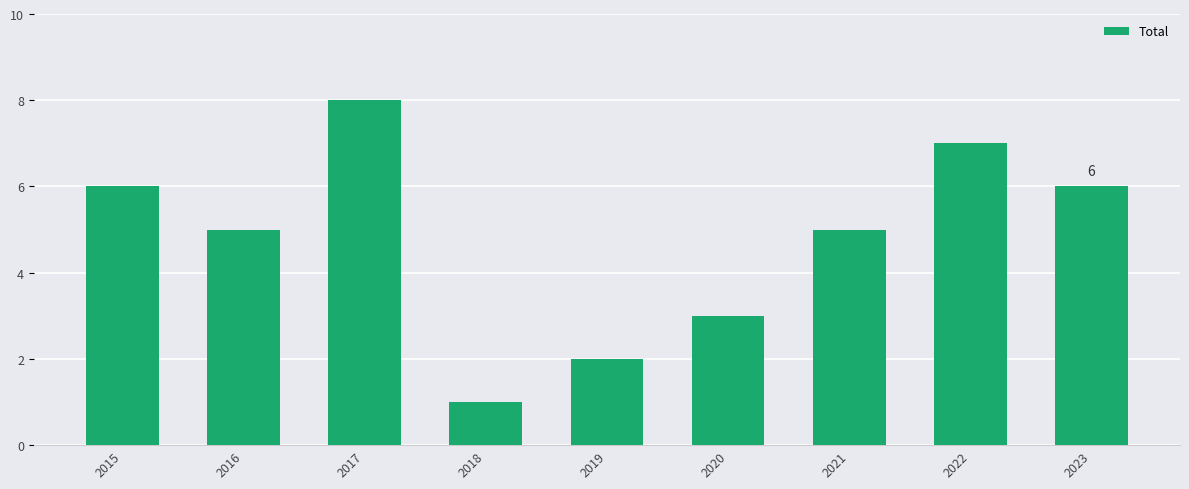

What is the greatest value displayed?

8